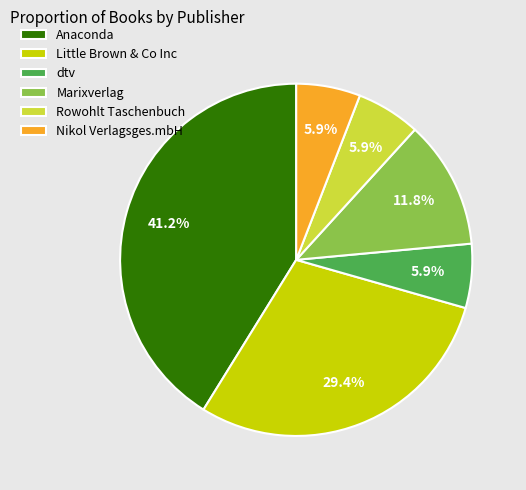

How many slices are in this pie chart?

6